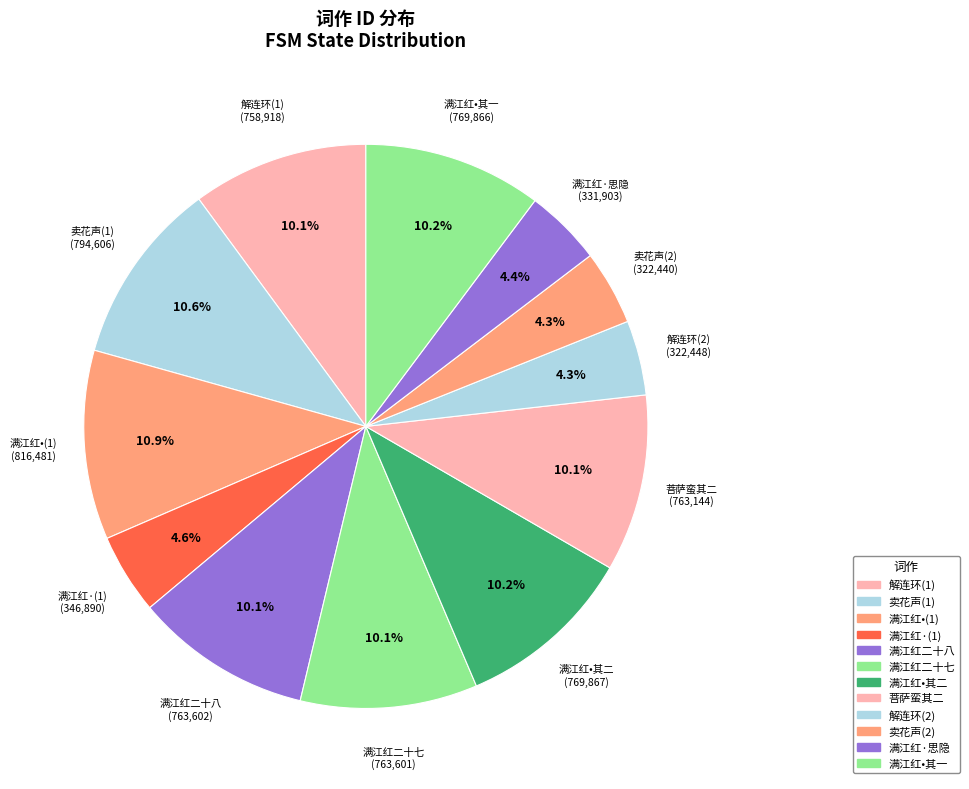

Is there any slice that represents more than half of the pie?

No